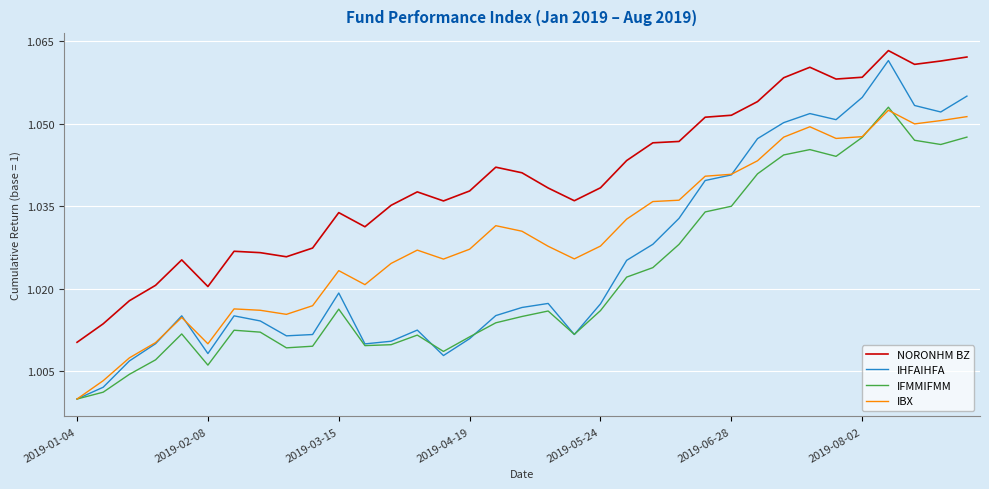

Which series has the largest total across all categories?

NORONHM BZ